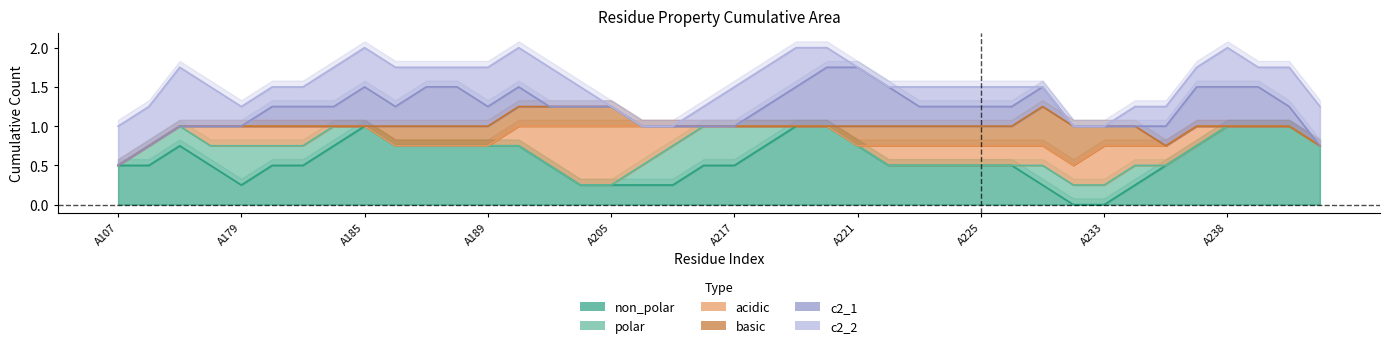

Rank the series by their maximum value, from lowest to highest.

non_polar, polar, acidic, basic, c2_1, c2_2